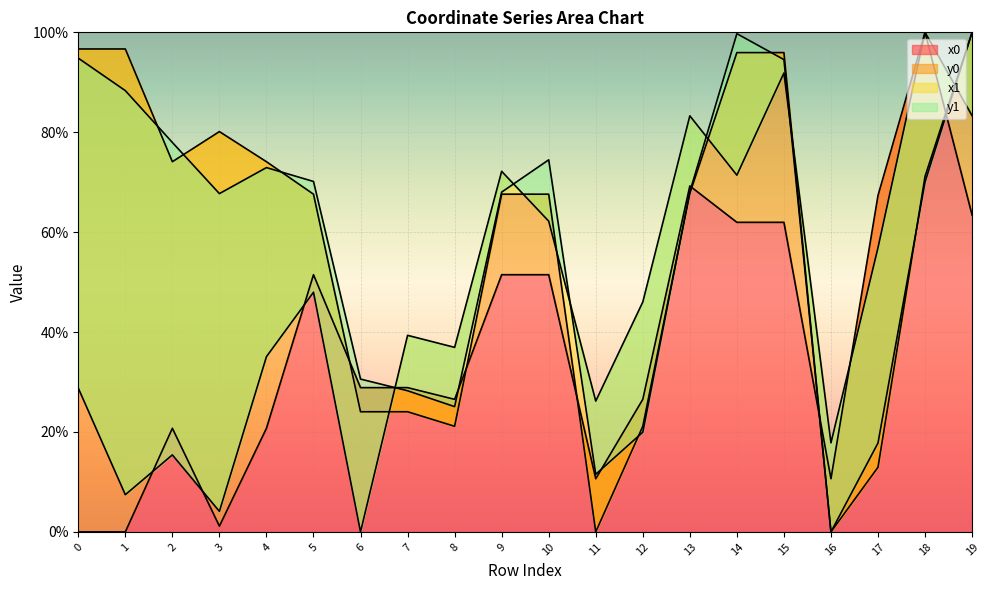

True or false: x0 has a value of 51.5 at 10.

True